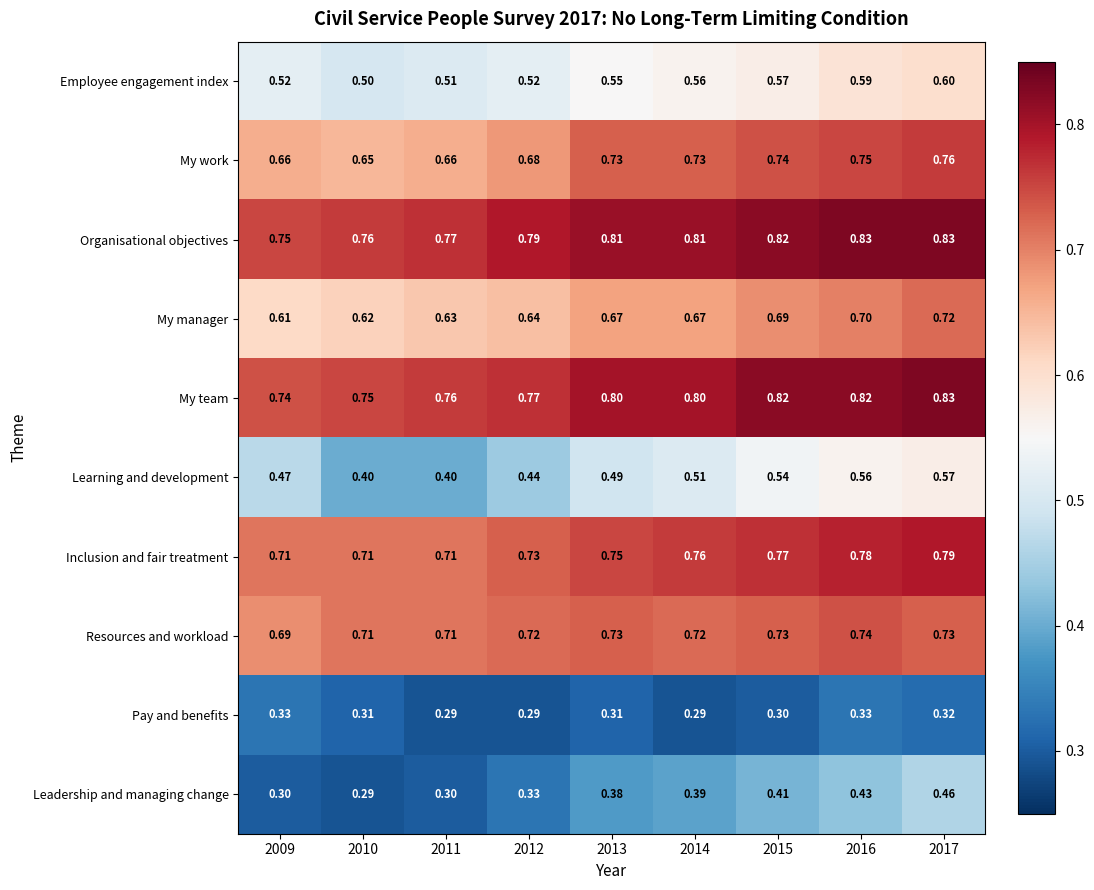

Between 2009 and 2010, which series saw the biggest shift?

Learning and development